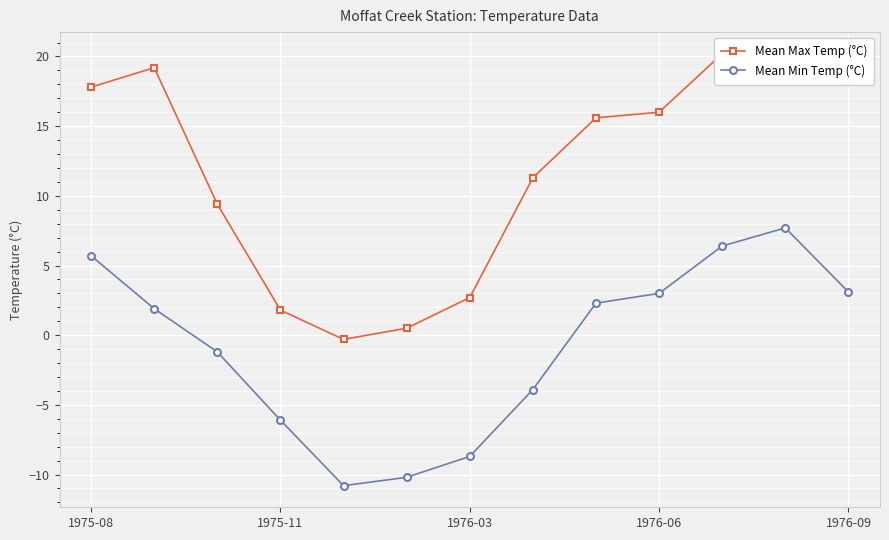

In Mean Min Temp (°C), how many points are higher than both neighbors (excluding endpoints)?

1